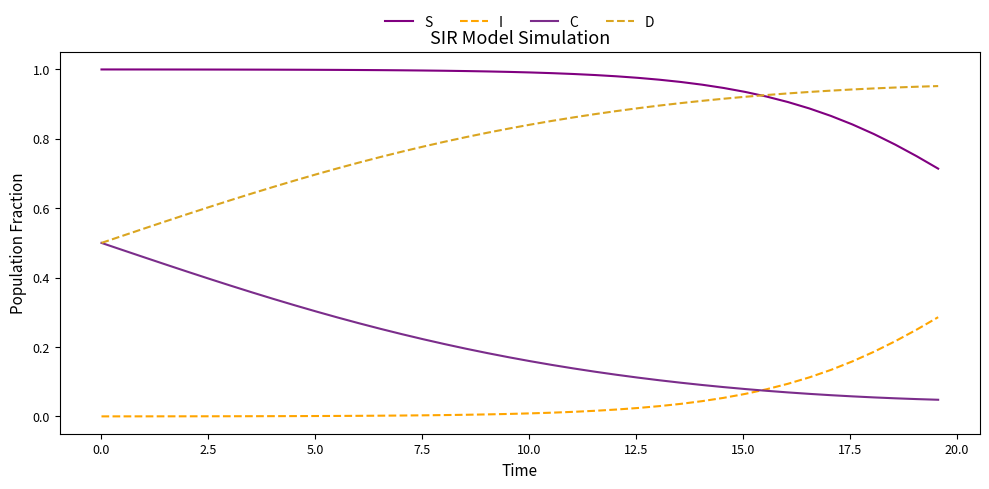

Which series has the largest total across all categories?

S